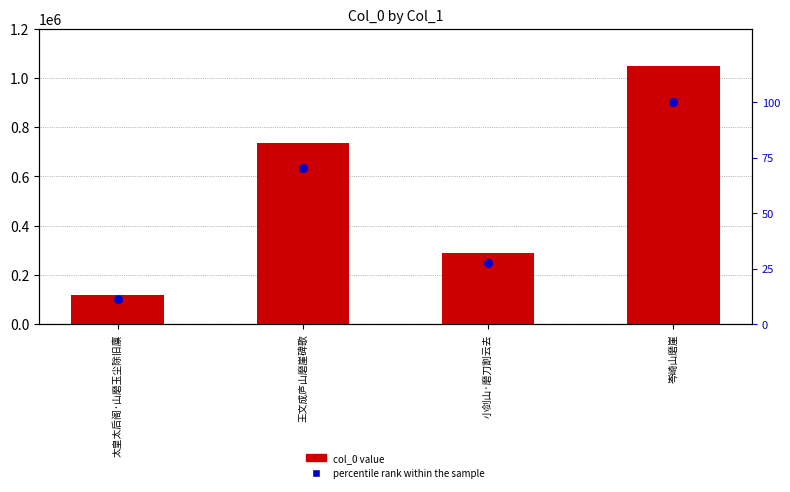

Is the value of col_0 at 太皇太后阁·山磨玉尘除旧廪 greater than the value of percentile rank within the sample at 王文成庐山磨崖碑歌?

Yes